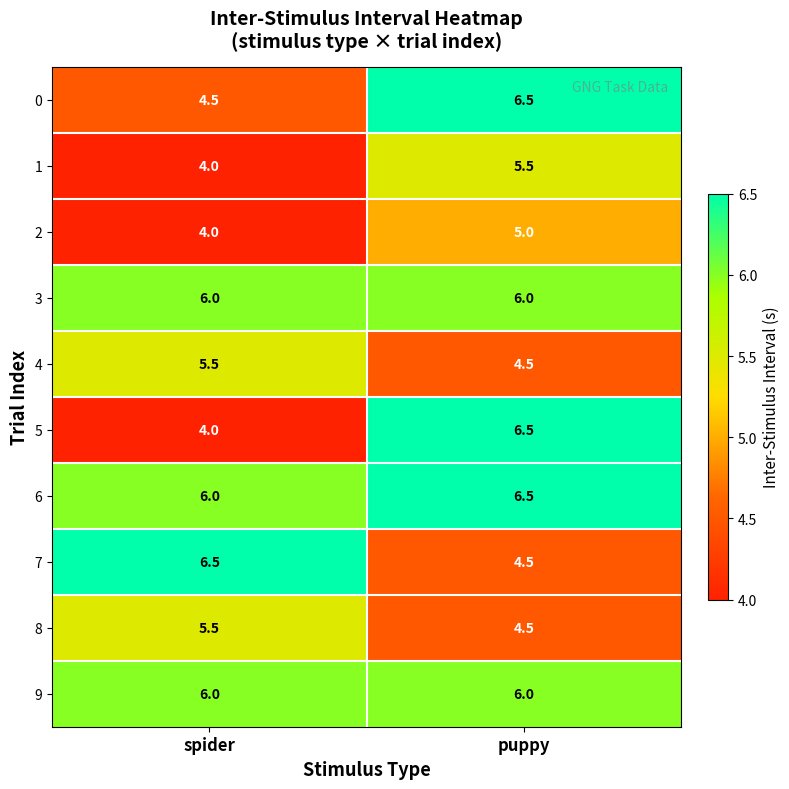

What is the minimum value shown in the chart?

4.0